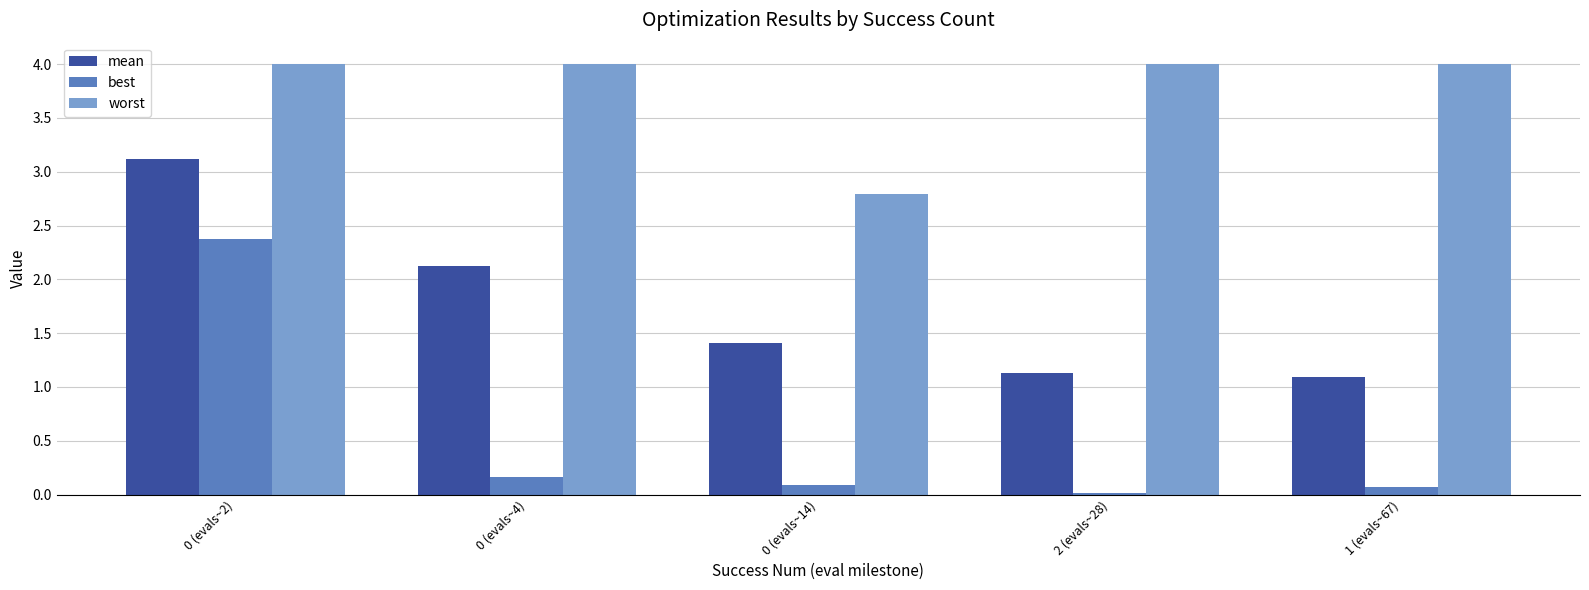

At how many categories does at least one series exceed 0?

5